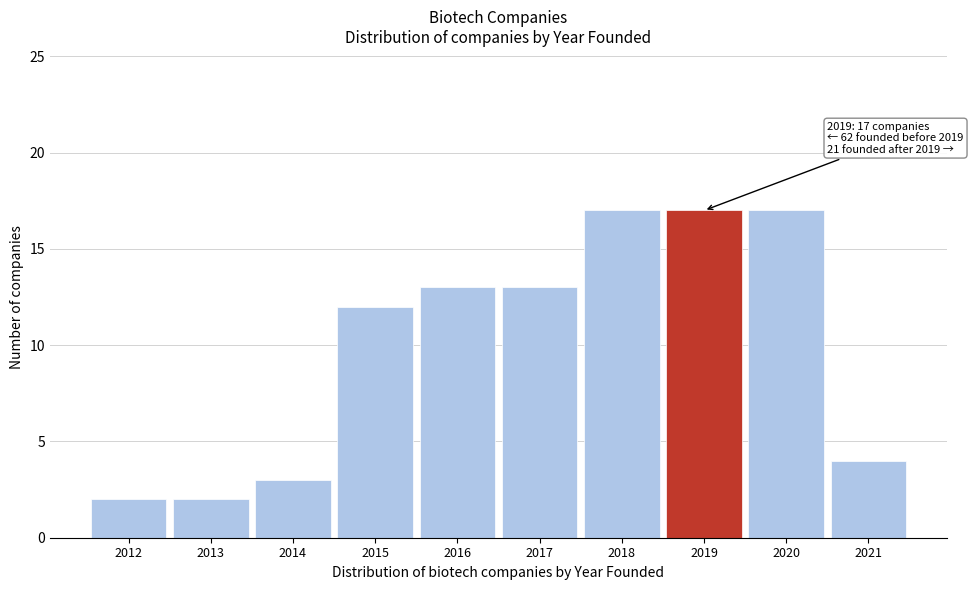

Reading left to right, extract all data points from this chart.

2012=2	2013=2	2014=3	2015=12	2016=13	2017=13	2018=17	2019=17	2020=17	2021=4